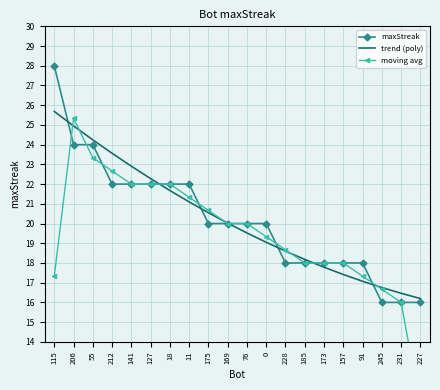

Is the value of maxStreak at 228 greater than the value of moving avg at 127?

No